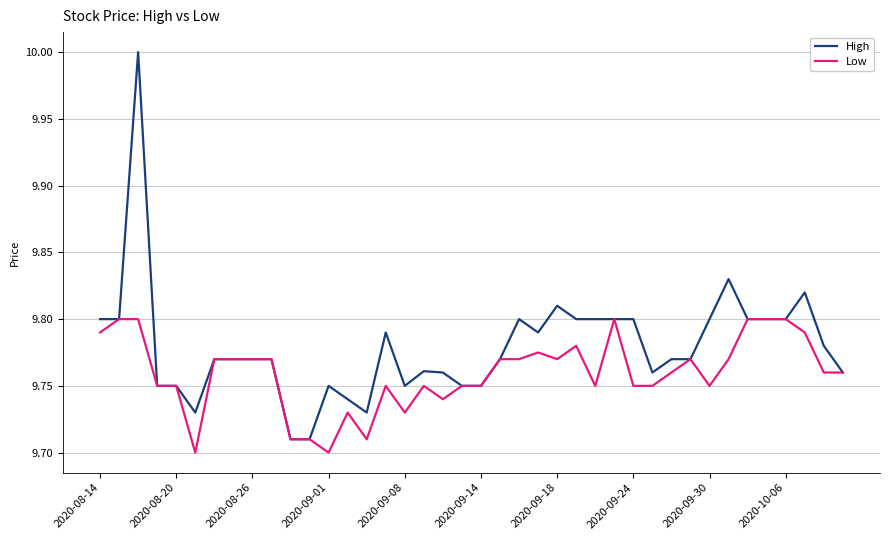

What is the greatest value displayed?

10.0